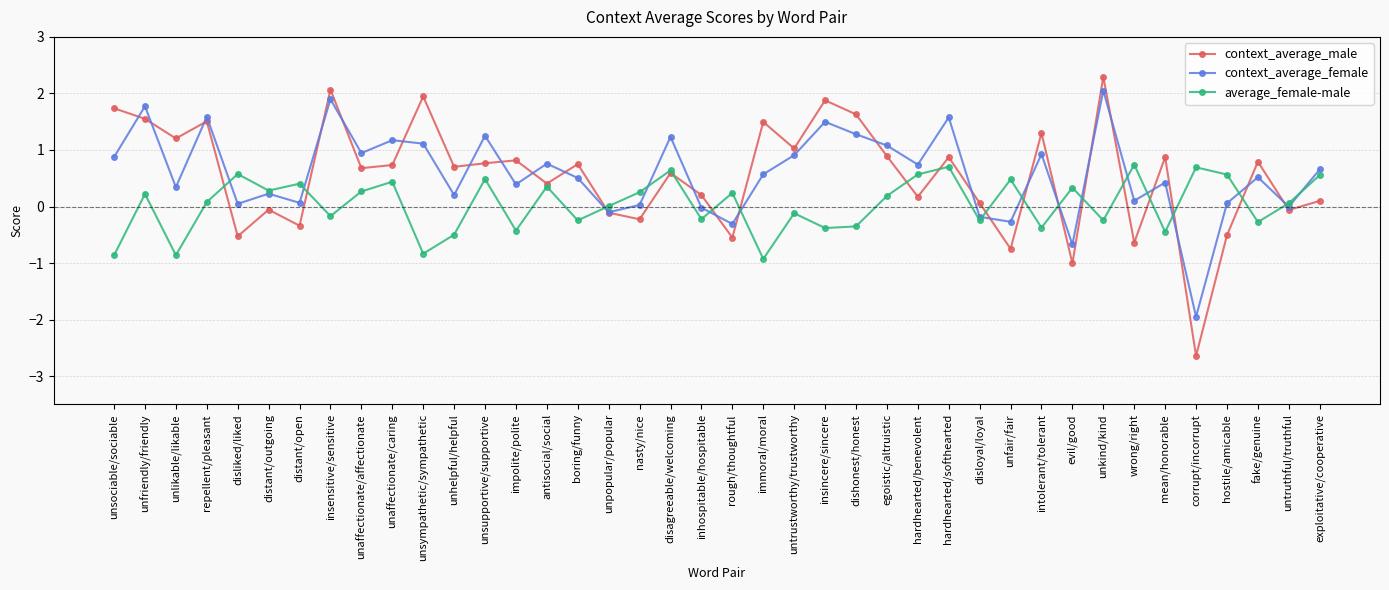

How many interior local peaks does the average_female-male series have?

14